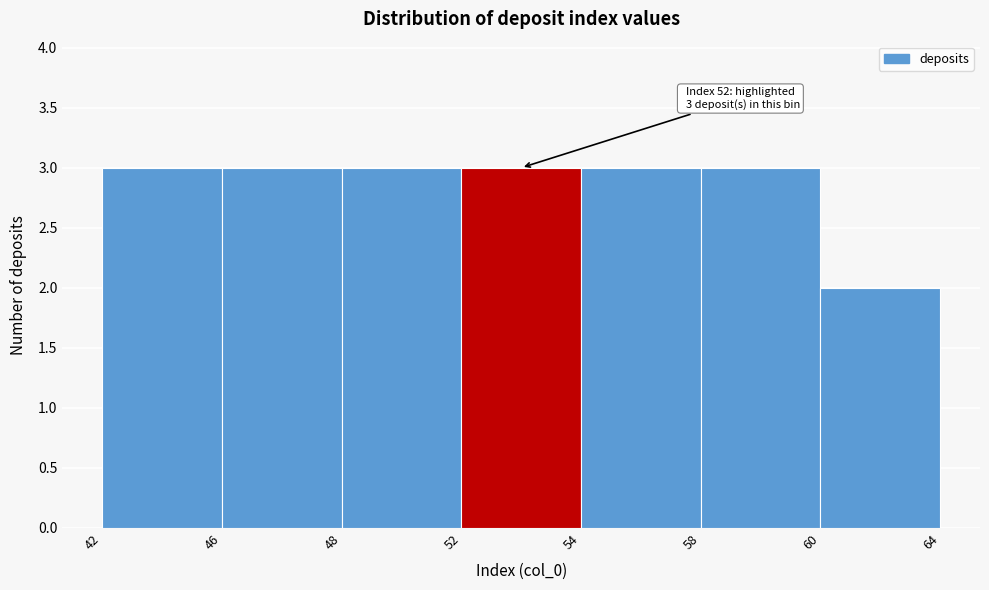

Reading left to right, list all the values displayed in this chart.

3	3	3	3	3	3	2